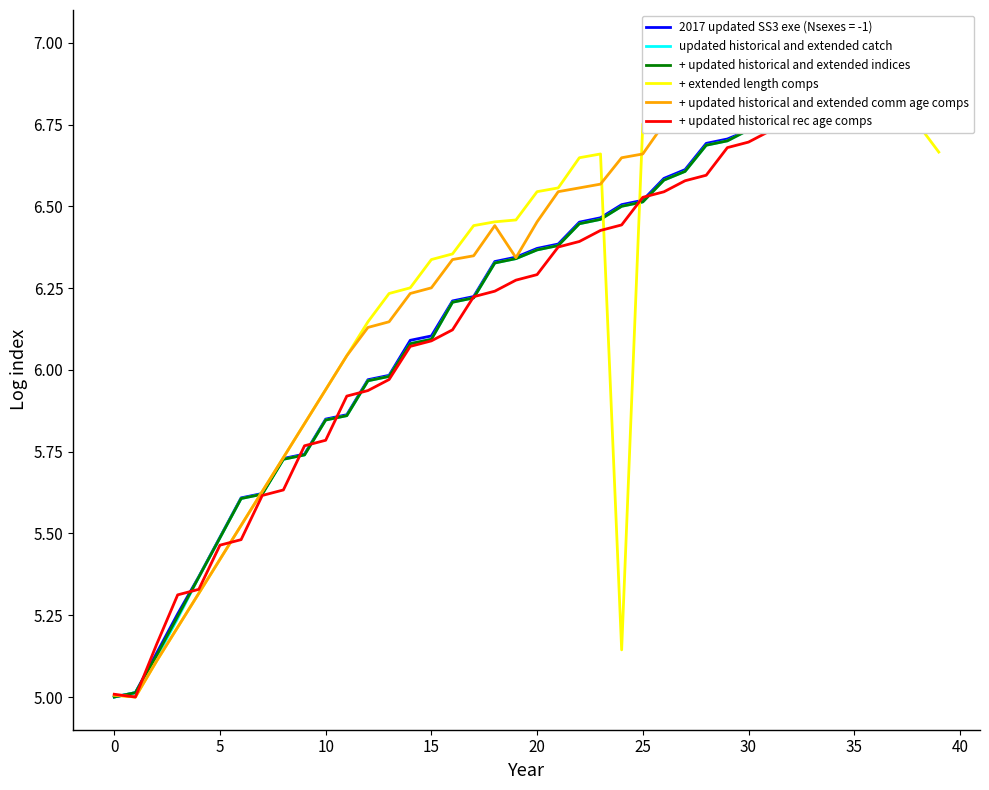

Where does the + updated historical and extended comm age comps series first go above 6?

11